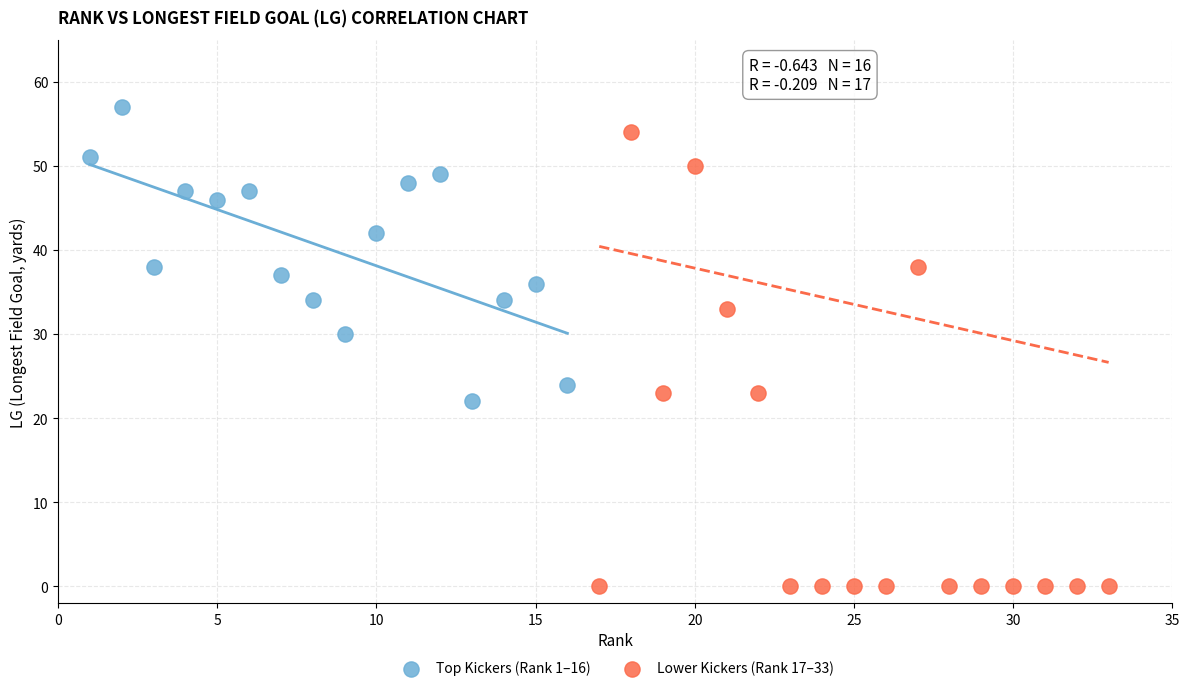

Which series contains the highest Y value?

Top Kickers (Rank 1–16)